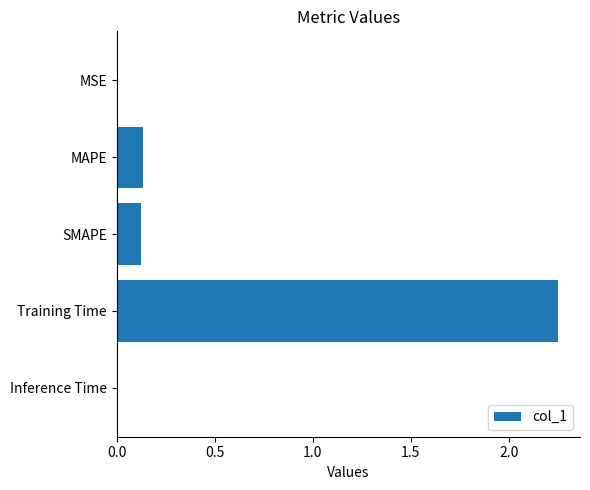

Is it true that the value at MSE is 0.0?

True